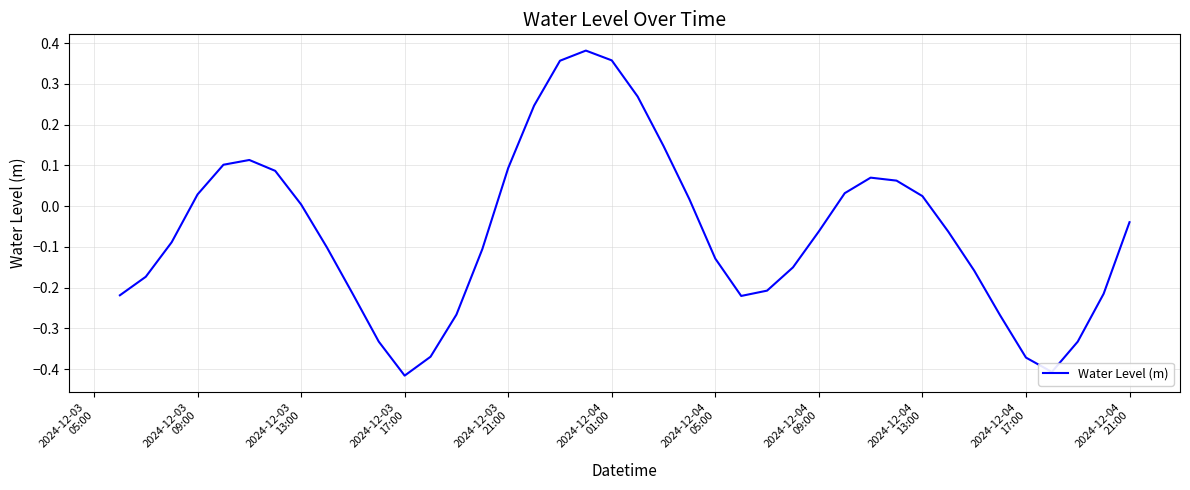

What is the difference between the maximum and minimum values?

0.8